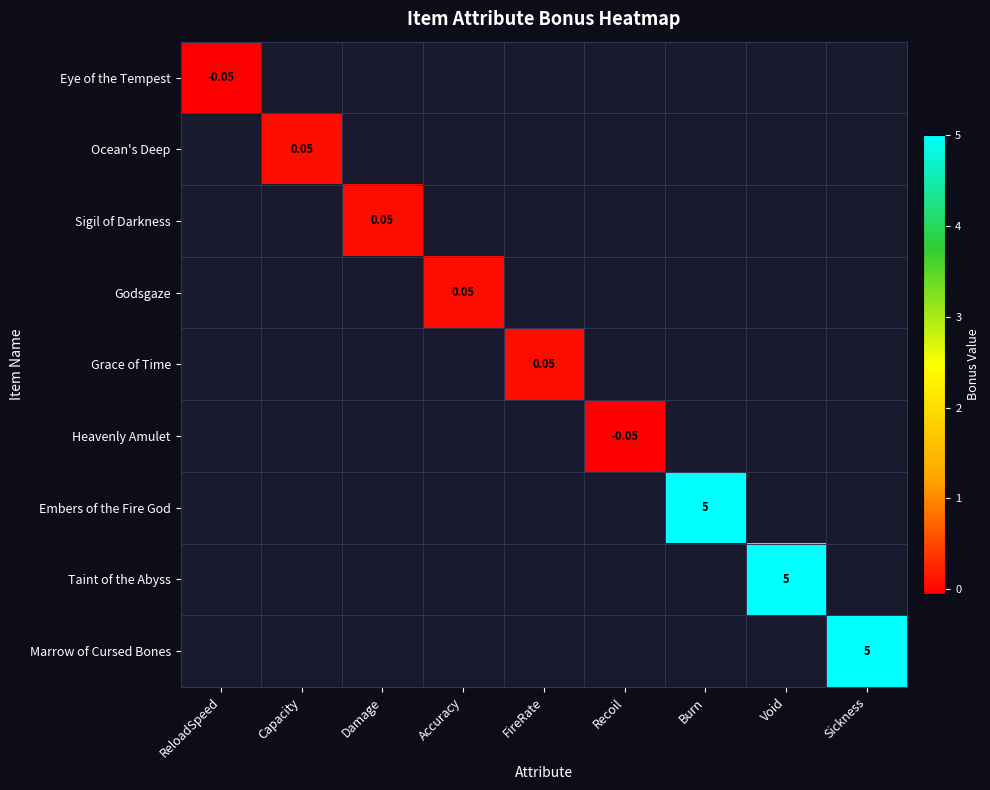

Which series has the largest range (max minus min)?

Eye of the Tempest